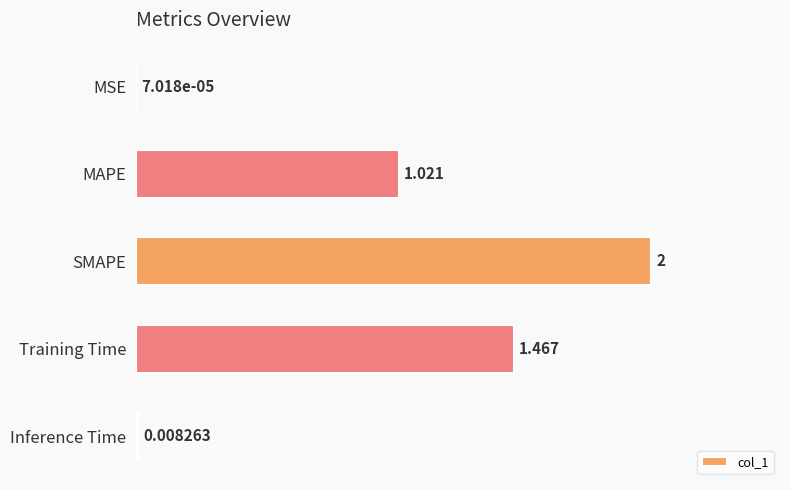

Which label corresponds to the largest value in the chart?

SMAPE